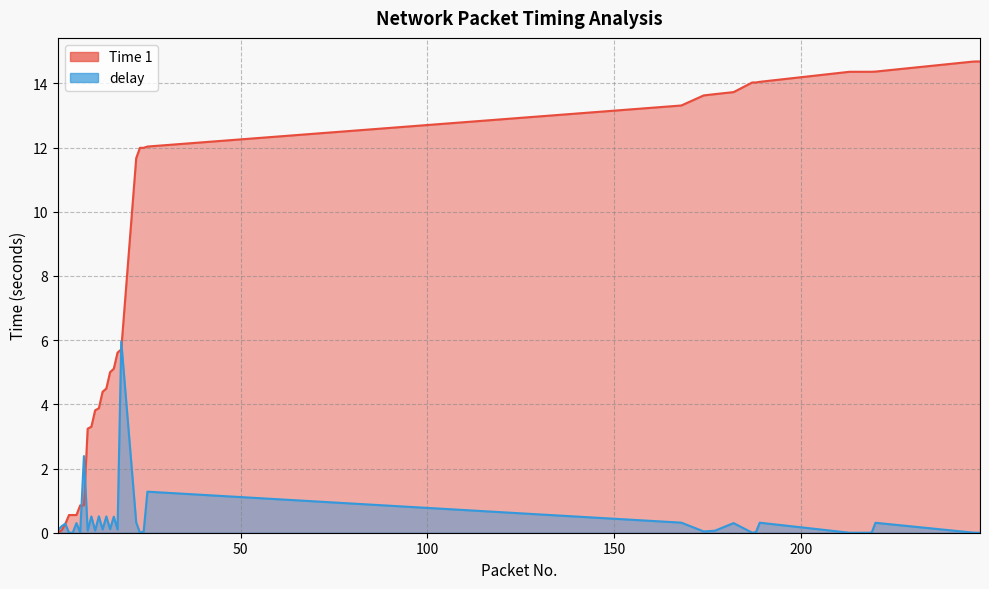

Reading left to right, what are all the values shown in this chart?

Time 1: 1=0.0	2=0.1	3=0.3	4=0.6	5=0.6	6=0.6	7=0.9	8=0.9	9=3.2	10=3.3	11=3.8	12=3.9	13=4.4	14=4.5	15=5.0	16=5.1	17=5.6	18=5.7	22=11.7	23=12.0	24=12.0	25=12.0	168=13.3	174=13.6	177=13.7	182=13.7	187=14.0	188=14.0	189=14.0	213=14.4	214=14.4	215=14.4	216=14.4	217=14.4	218=14.4	219=14.4	220=14.4	246=14.7	247=14.7	248=14.7
delay: 1=0.1	2=0.2	3=0.3	4=0.0	5=0.0	6=0.3	7=0.0	8=2.4	9=0.1	10=0.5	11=0.1	12=0.5	13=0.1	14=0.5	15=0.1	16=0.5	17=0.1	18=6.0	22=0.3	23=0.0	24=0.0	25=1.3	168=0.3	174=0.0	177=0.1	182=0.3	187=0.0	188=0.0	189=0.3	213=0.0	214=0.0	215=0.0	216=0.0	217=0.0	218=0.0	219=0.0	220=0.3	246=0.0	247=0.0	248=0.0